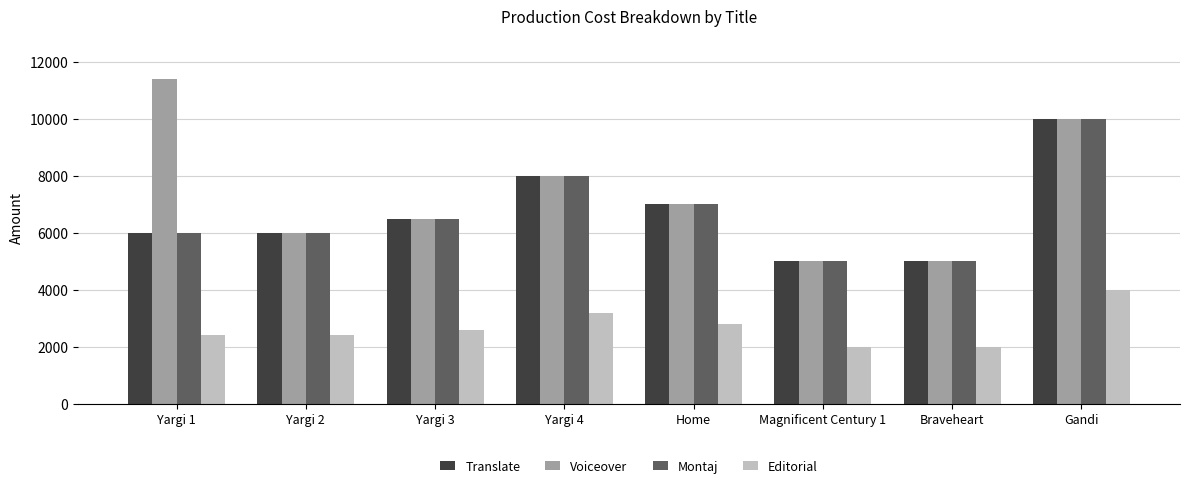

What are all the series names shown in the legend?

Translate, Voiceover, Montaj, Editorial